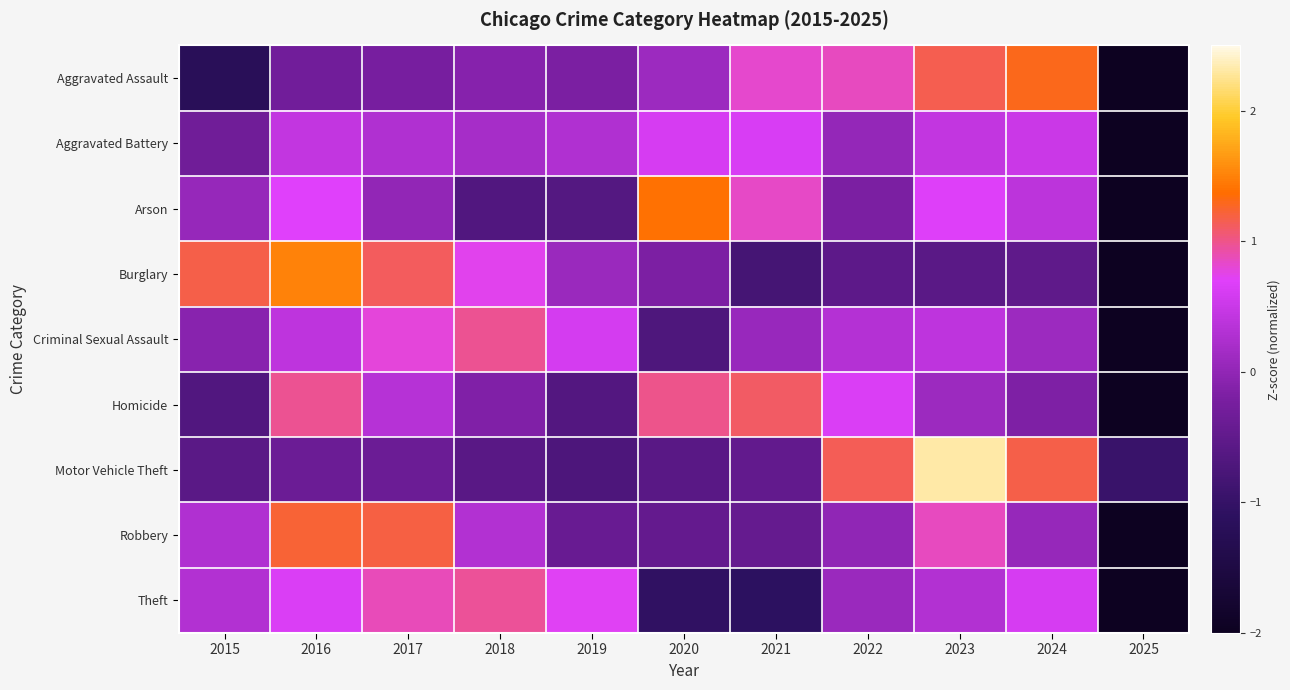

Reading left to right, extract all data points from this chart.

Aggravated Assault: 2015=-1.2	2016=-0.3	2017=-0.2	2018=-0.1	2019=-0.2	2020=0.1	2021=0.8	2022=0.8	2023=1.2	2024=1.3	2025=-2.2
Aggravated Battery: 2015=-0.3	2016=0.4	2017=0.3	2018=0.2	2019=0.3	2020=0.6	2021=0.6	2022=0.0	2023=0.4	2024=0.5	2025=-3.1
Arson: 2015=0.0	2016=0.7	2017=0.0	2018=-0.7	2019=-0.6	2020=1.4	2021=0.8	2022=-0.2	2023=0.7	2024=0.4	2025=-2.5
Burglary: 2015=1.2	2016=1.5	2017=1.1	2018=0.7	2019=0.1	2020=-0.2	2021=-0.8	2022=-0.5	2023=-0.6	2024=-0.5	2025=-2.0
Criminal Sexual Assault: 2015=-0.1	2016=0.4	2017=0.8	2018=1.0	2019=0.6	2020=-0.7	2021=0.1	2022=0.3	2023=0.4	2024=0.1	2025=-2.8
Homicide: 2015=-0.7	2016=1.0	2017=0.3	2018=-0.2	2019=-0.7	2020=1.0	2021=1.1	2022=0.7	2023=0.1	2024=-0.2	2025=-2.5
Motor Vehicle Theft: 2015=-0.6	2016=-0.4	2017=-0.4	2018=-0.6	2019=-0.7	2020=-0.6	2021=-0.5	2022=1.1	2023=2.3	2024=1.2	2025=-0.9
Robbery: 2015=0.3	2016=1.2	2017=1.2	2018=0.3	2019=-0.4	2020=-0.5	2021=-0.4	2022=-0.0	2023=0.9	2024=0.1	2025=-2.6
Theft: 2015=0.3	2016=0.6	2017=0.9	2018=1.0	2019=0.7	2020=-1.1	2021=-1.1	2022=0.1	2023=0.3	2024=0.6	2025=-2.3